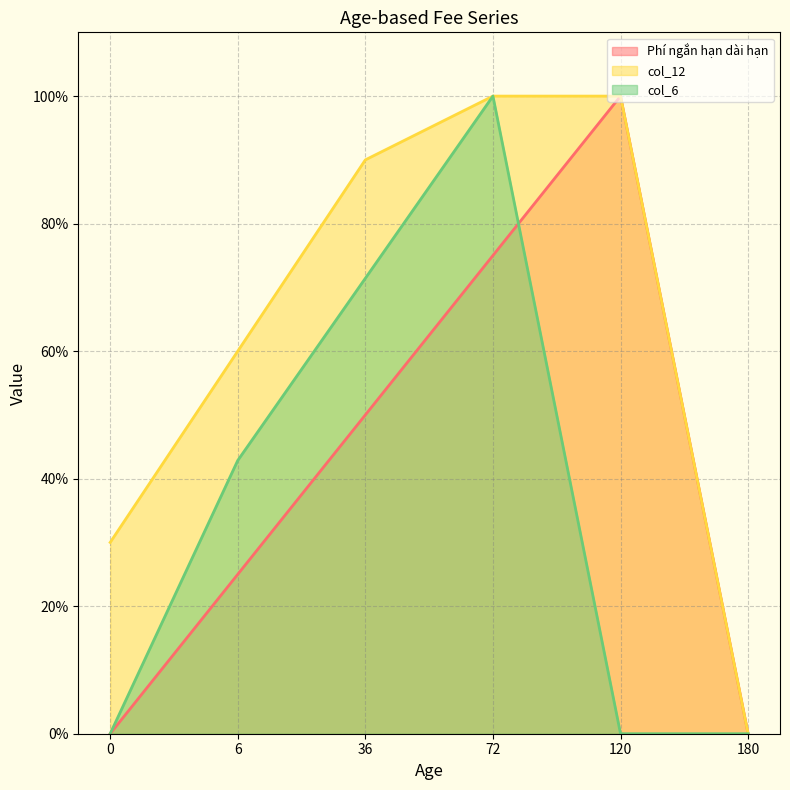

Count the number of data series in this chart.

3